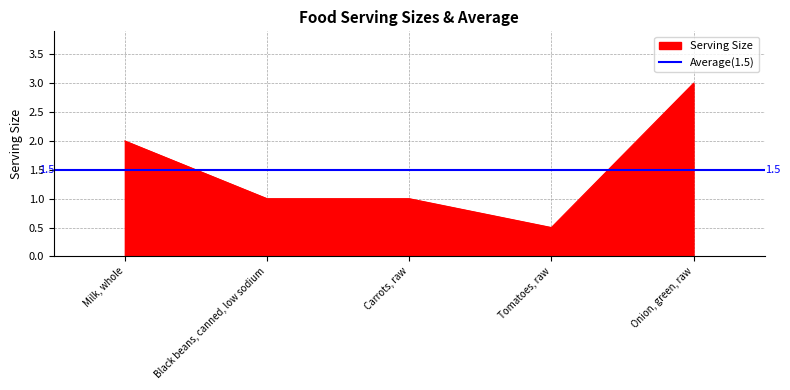

Rank the categories by value from lowest to highest.

Tomatoes, raw, Black beans, canned, low sodium, Carrots, raw, Milk, whole, Onion, green, raw